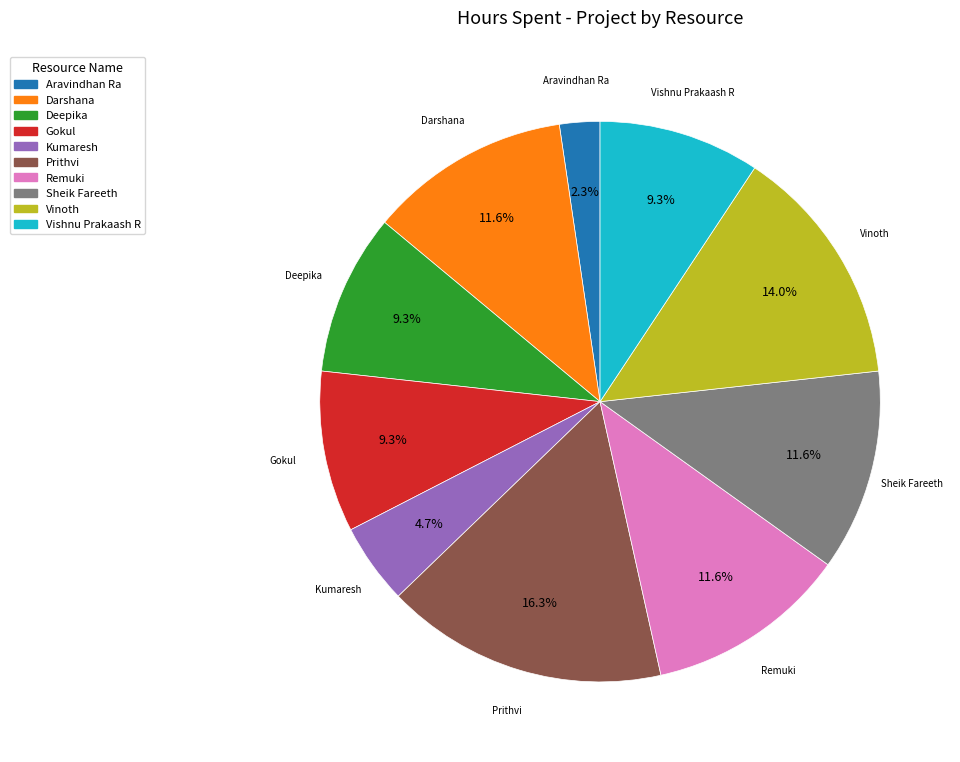

Is there a majority slice in this chart?

No